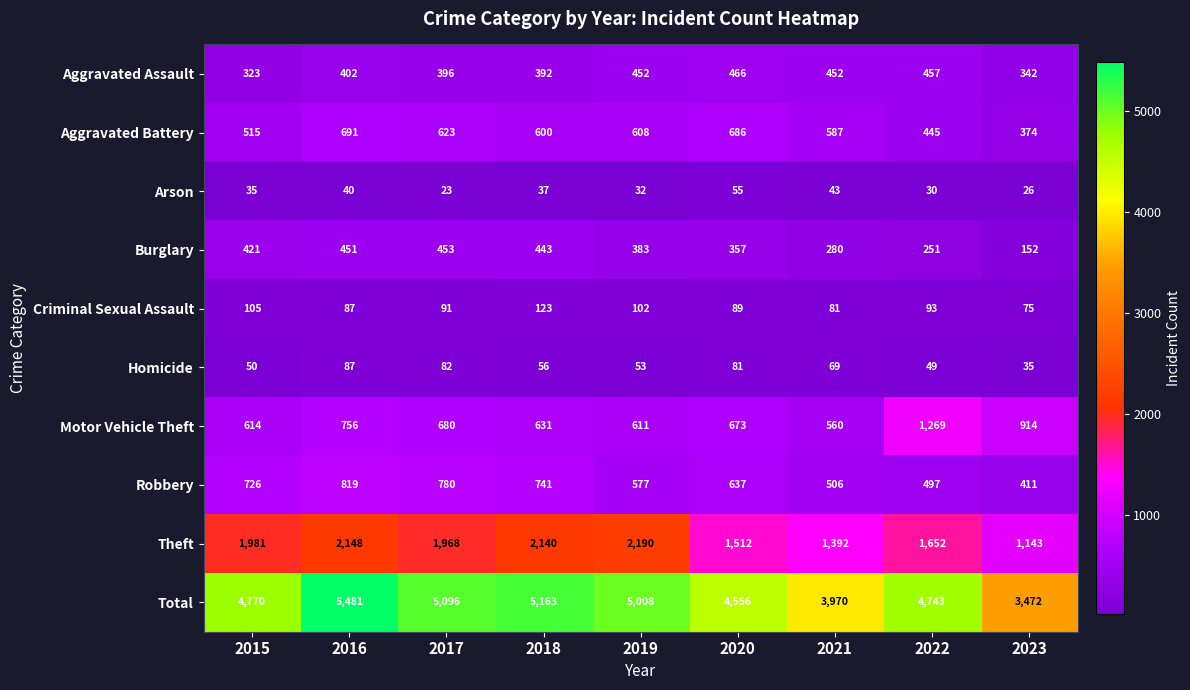

List the series in order of their peak value, lowest first.

Arson, Homicide, Criminal Sexual Assault, Burglary, Aggravated Assault, Aggravated Battery, Robbery, Motor Vehicle Theft, Theft, Total